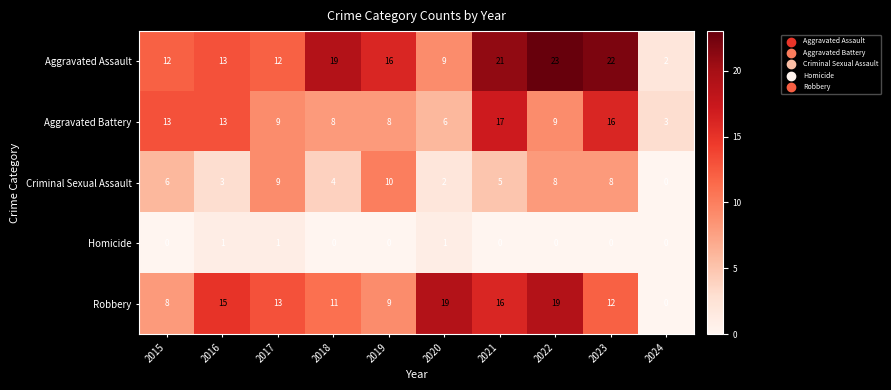

Which series has the widest spread of values?

Aggravated Assault